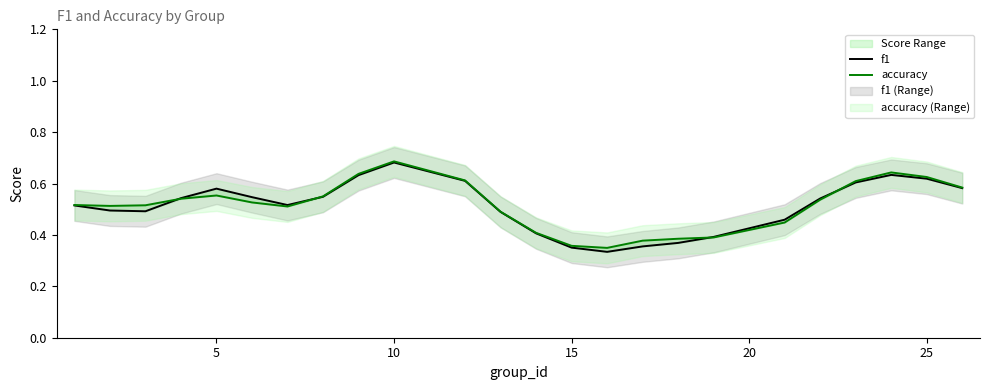

How many distinct data groups are displayed?

2